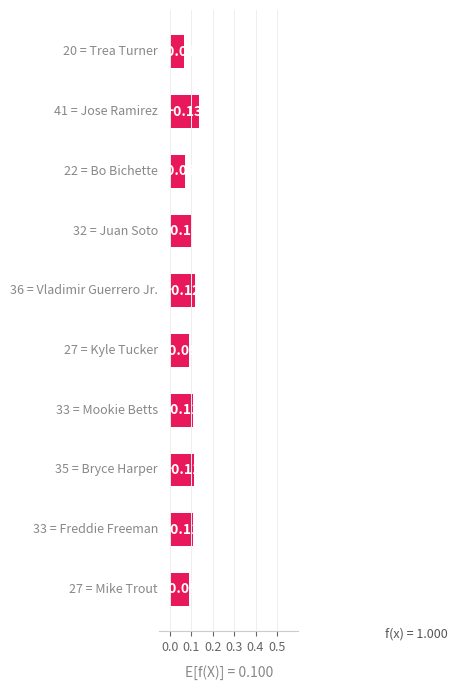

What is the sum of all values?

1.0